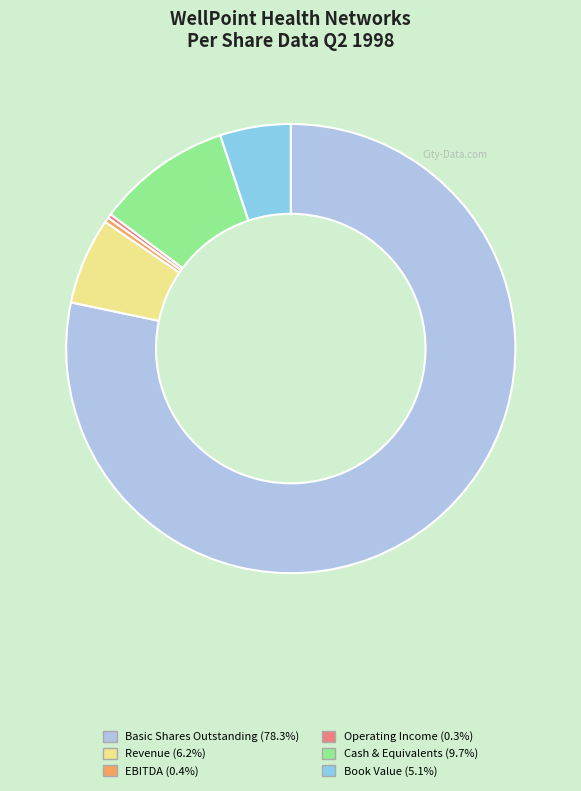

How many slices are in this pie chart?

6